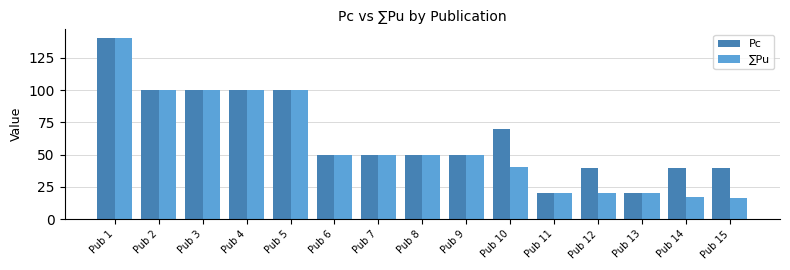

What is the difference between the maximum and second lowest values in the Pc series?

120.0